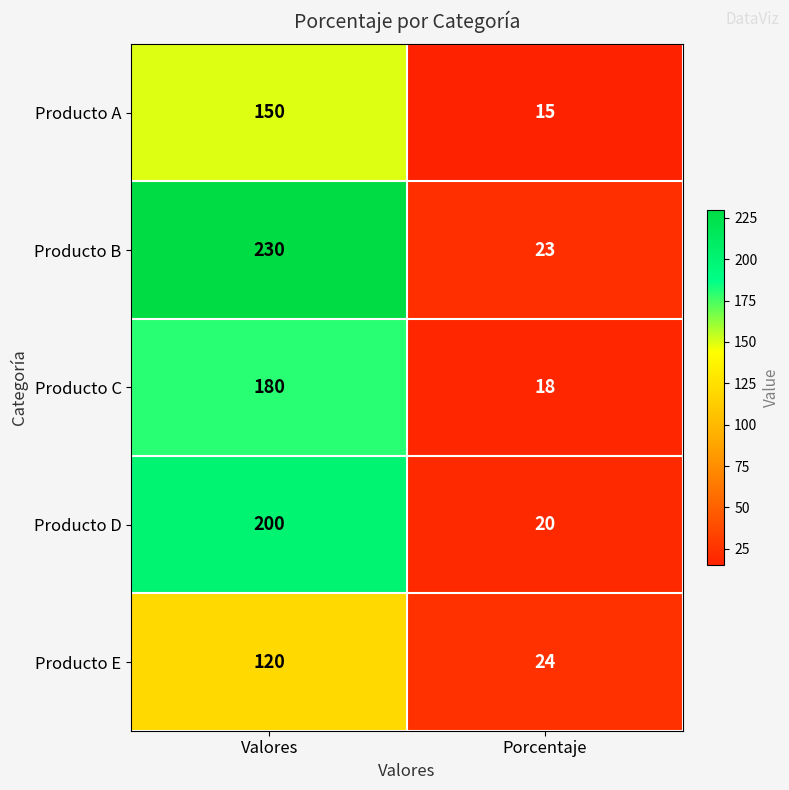

True or false: Producto A has a value of 150 at Valores.

True